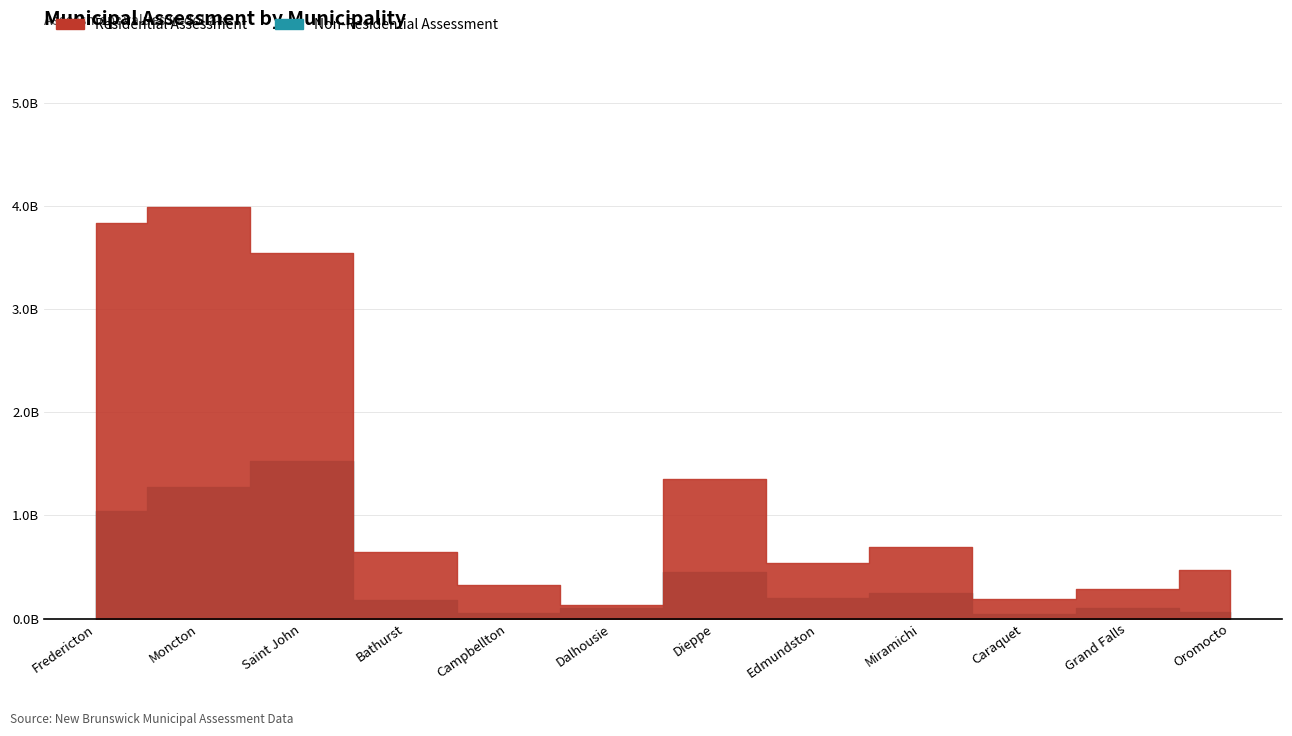

What is the value of the Residential Assessment point at the 7th from the left?

1353324000